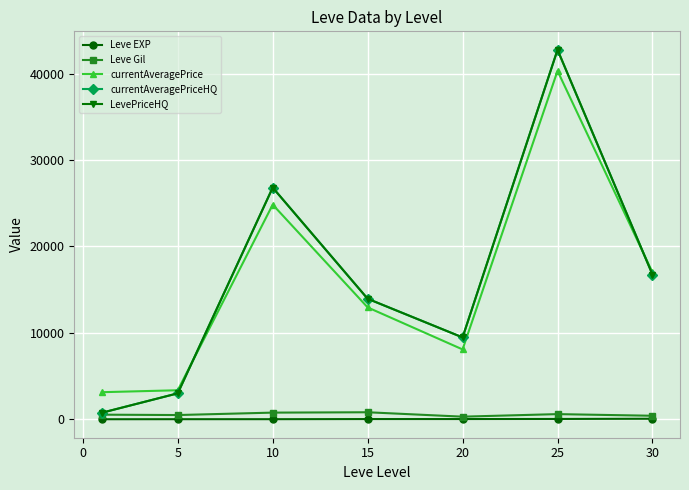

Reading left to right, what are all the values shown in this chart?

Leve EXP: 1.3	6.2	7.7	22.3	23.3	34.7	59.0
Leve Gil: 531.7	488.3	768.3	810.0	300.0	595.0	405.0
currentAveragePrice: 3131.3	3356.5	24834.0	12943.0	8080.3	40310.8	17000.0
currentAveragePriceHQ: 753.0	3000.0	26805.7	13943.2	9469.7	42749.6	16750.0
LevePriceHQ: 753.0	3000.0	26805.7	13943.2	9469.7	42749.6	16750.0